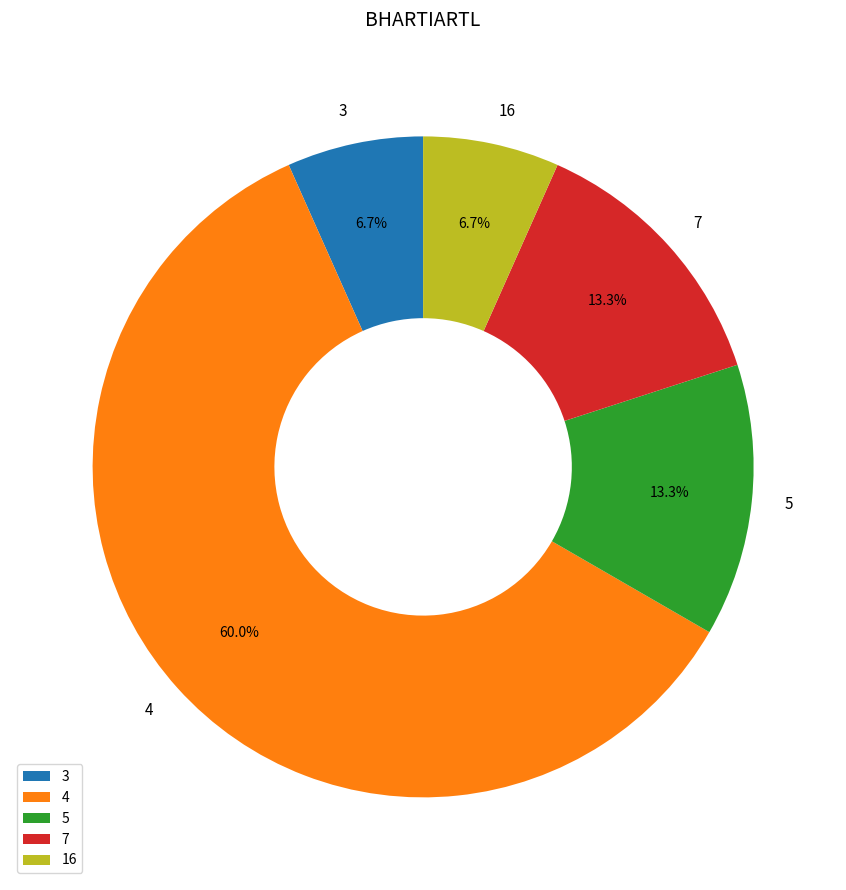

How many segments does this pie chart have?

5